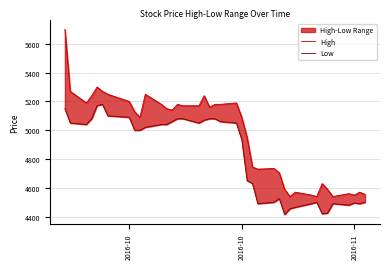

True or false: Low and High intersect in this chart.

False